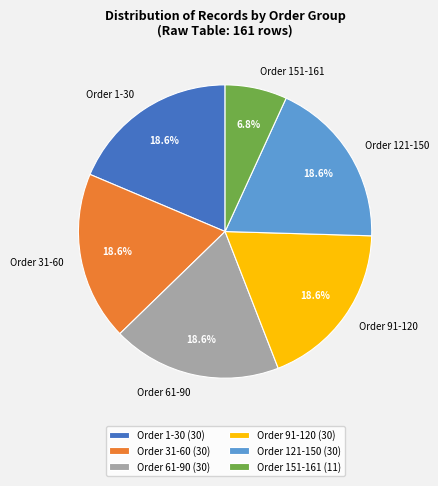

What percentage is NOT represented by Order 61-90?

81.4%